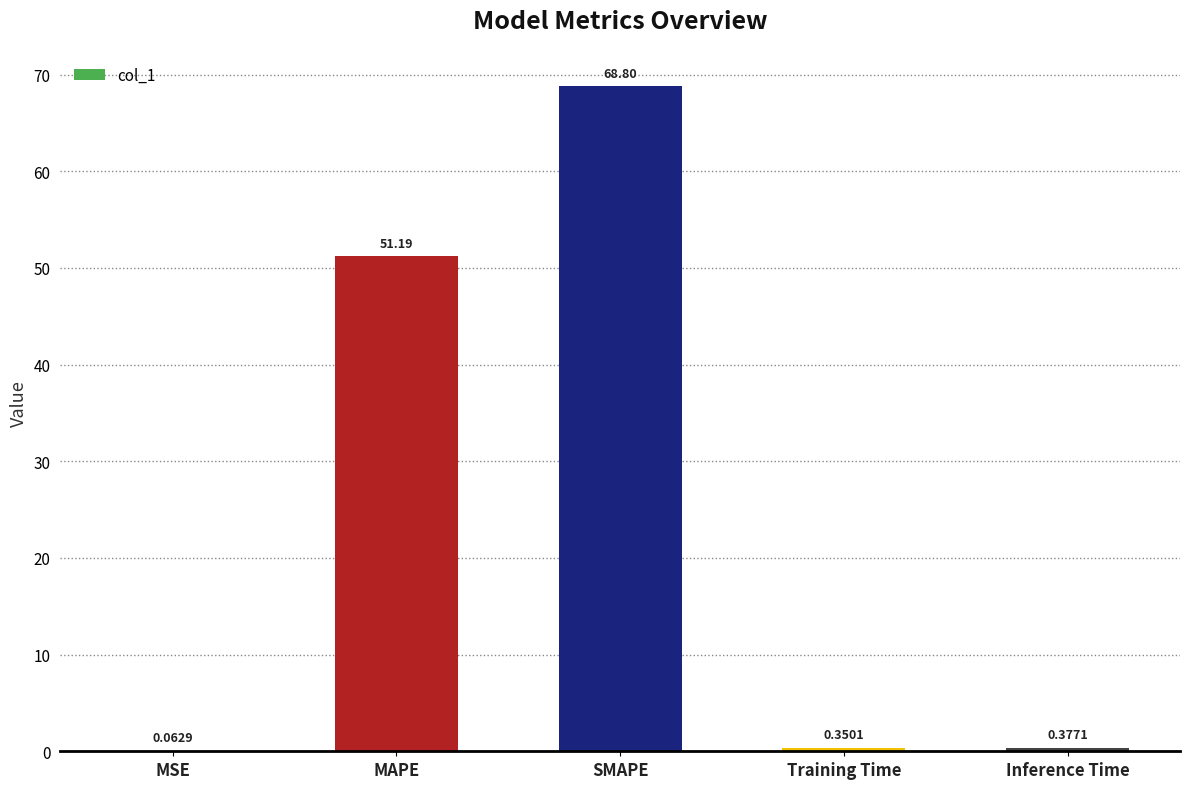

Which has a higher value, MSE or MAPE?

MAPE